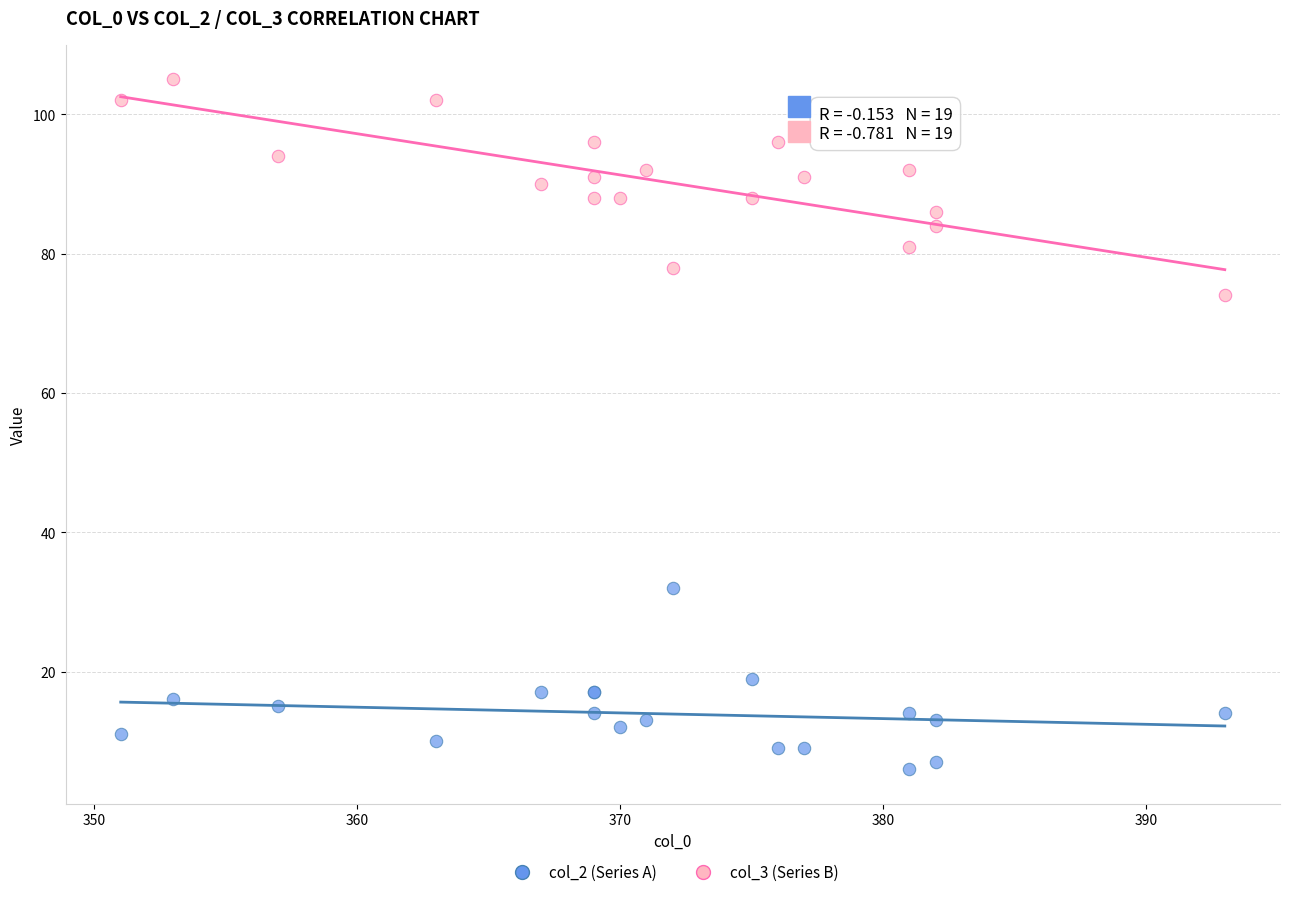

Which series contains the lowest Y value?

col_2 (Series A)